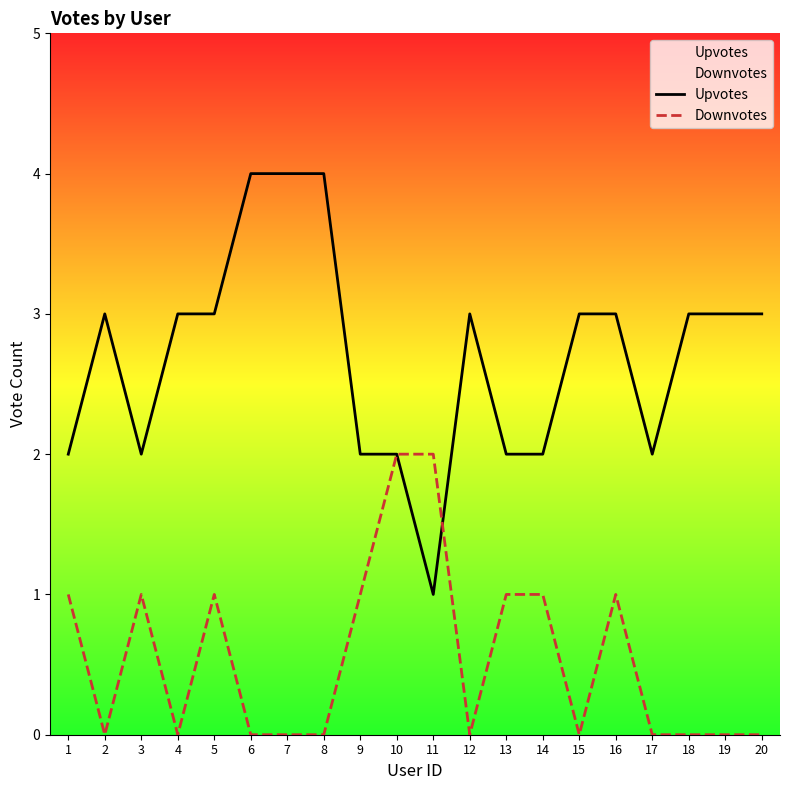

At which category is the sum across all series the highest?

5